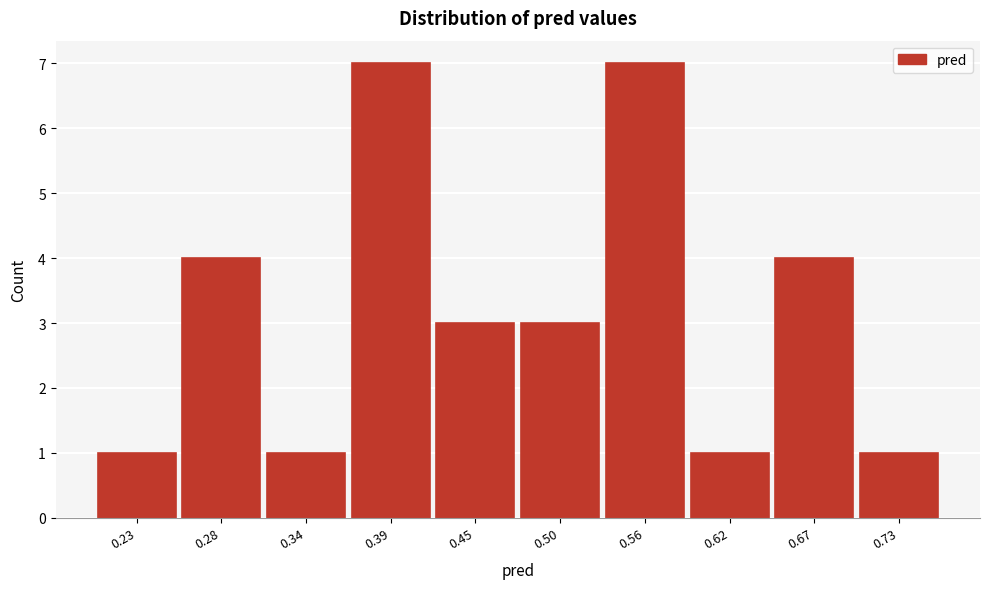

Reading left to right, transcribe all the data shown in this chart.

1	4	1	7	3	3	7	1	4	1